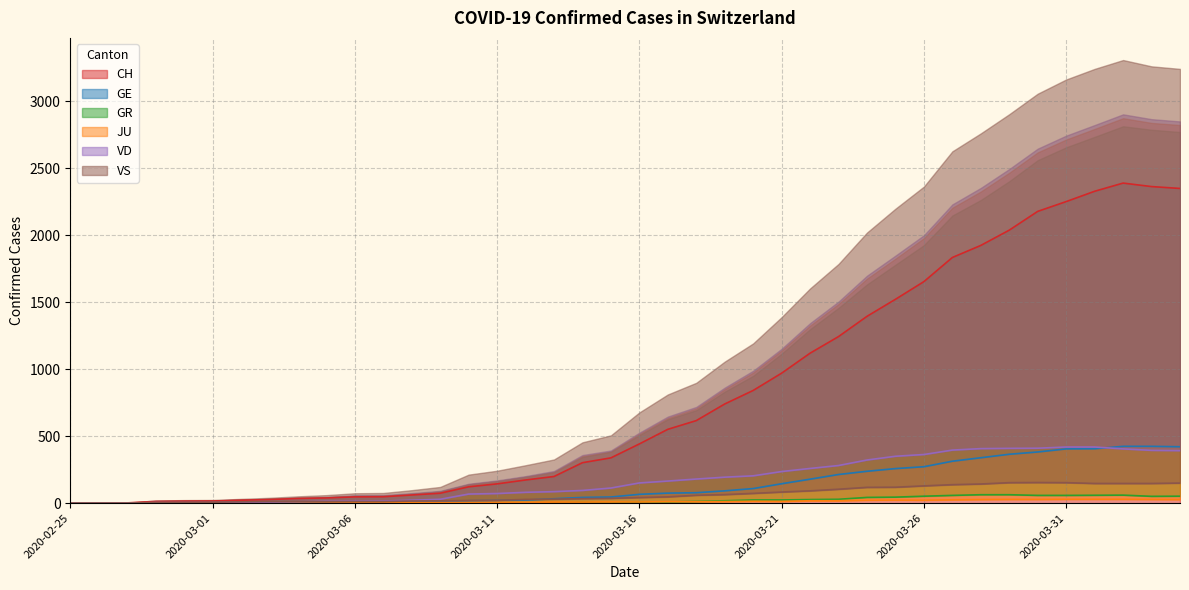

At which label is JU closest to 14?

2020-03-20